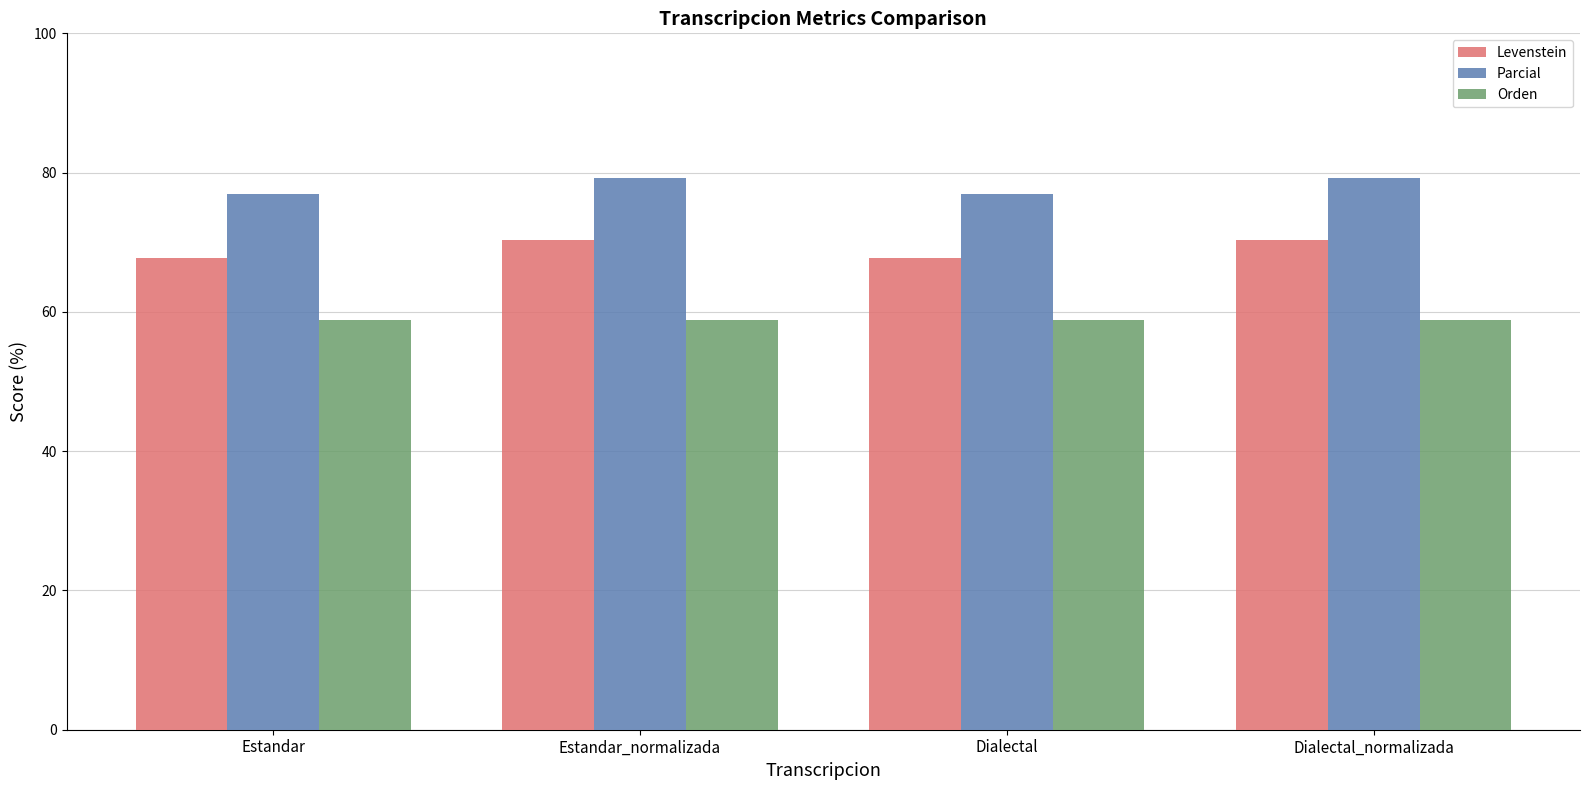

Is the value of Levenstein at Estandar greater than the value of Orden at Dialectal_normalizada?

Yes